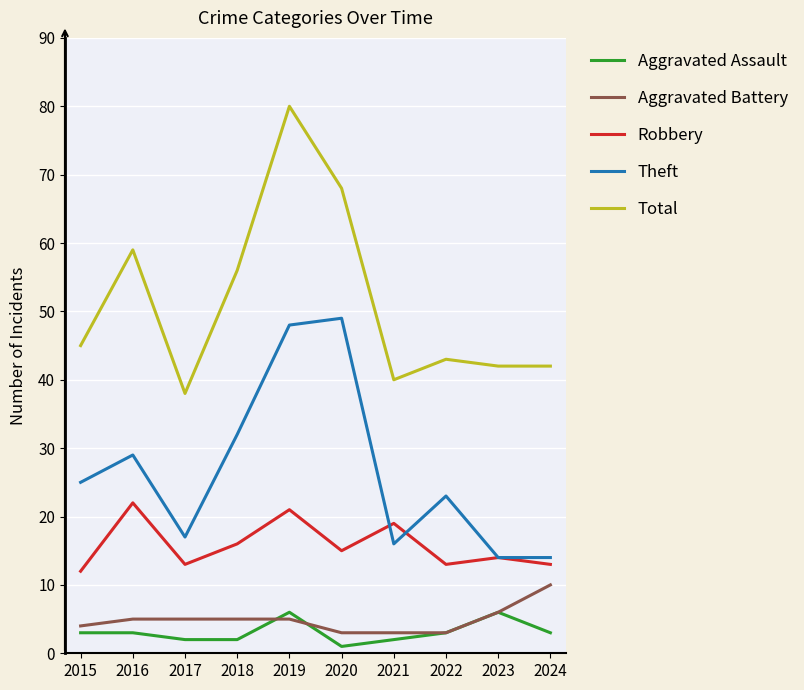

Reading right to left, what are all the values shown in this chart?

Aggravated Assault: 3	6	3	2	1	6	2	2	3	3
Aggravated Battery: 10	6	3	3	3	5	5	5	5	4
Robbery: 13	14	13	19	15	21	16	13	22	12
Theft: 14	14	23	16	49	48	32	17	29	25
Total: 42	42	43	40	68	80	56	38	59	45